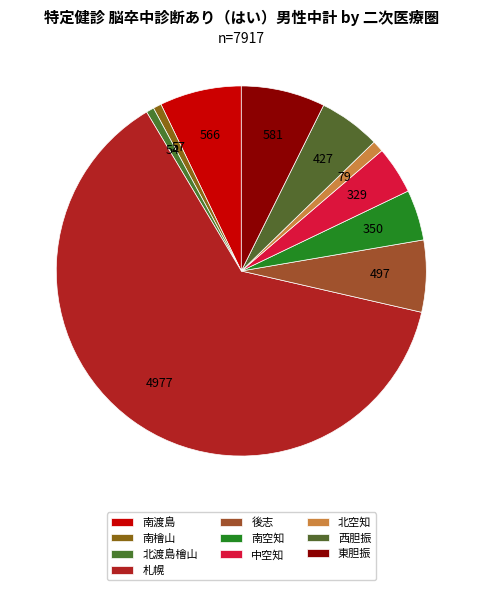

Rank the categories by value from lowest to highest.

北渡島檜山, 南檜山, 北空知, 中空知, 南空知, 西胆振, 後志, 南渡島, 東胆振, 札幌